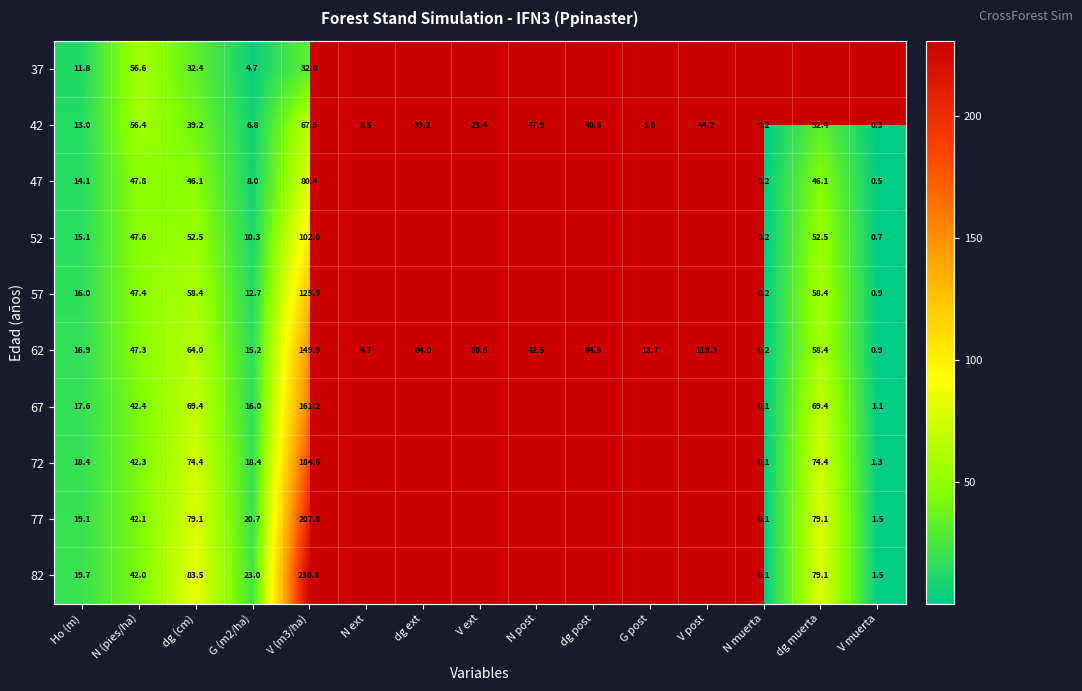

At which category is the sum across all series the highest?

V (m3/ha)